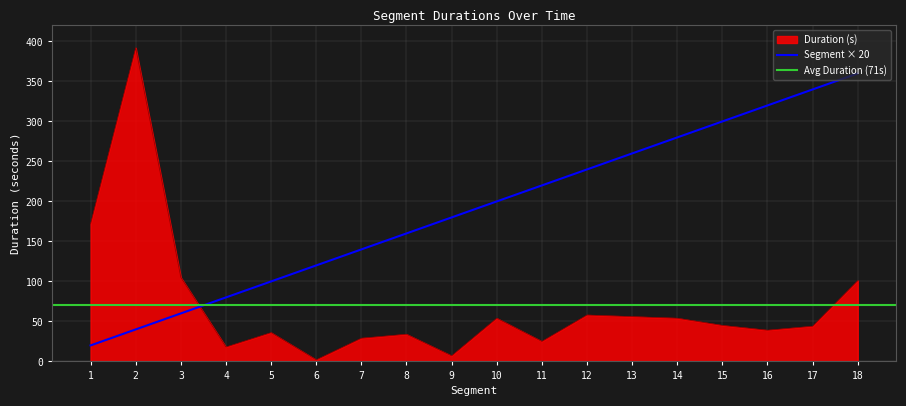

Is the value of Duration (s) at 6 greater than the value of Segment × 20 at 3?

No